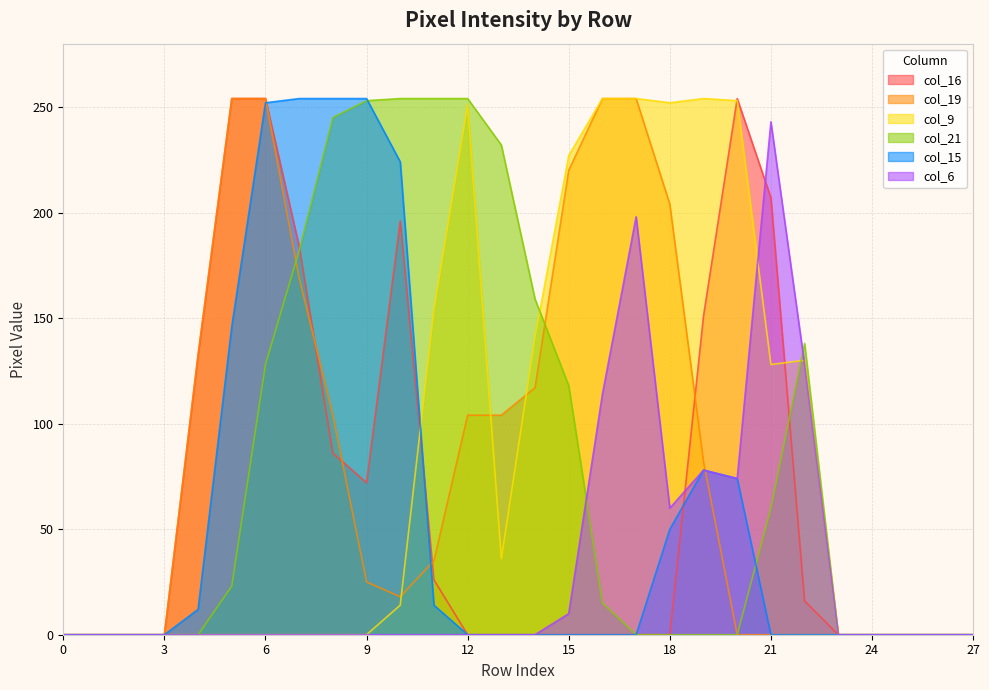

What is the sum of all col_16 values?

1832